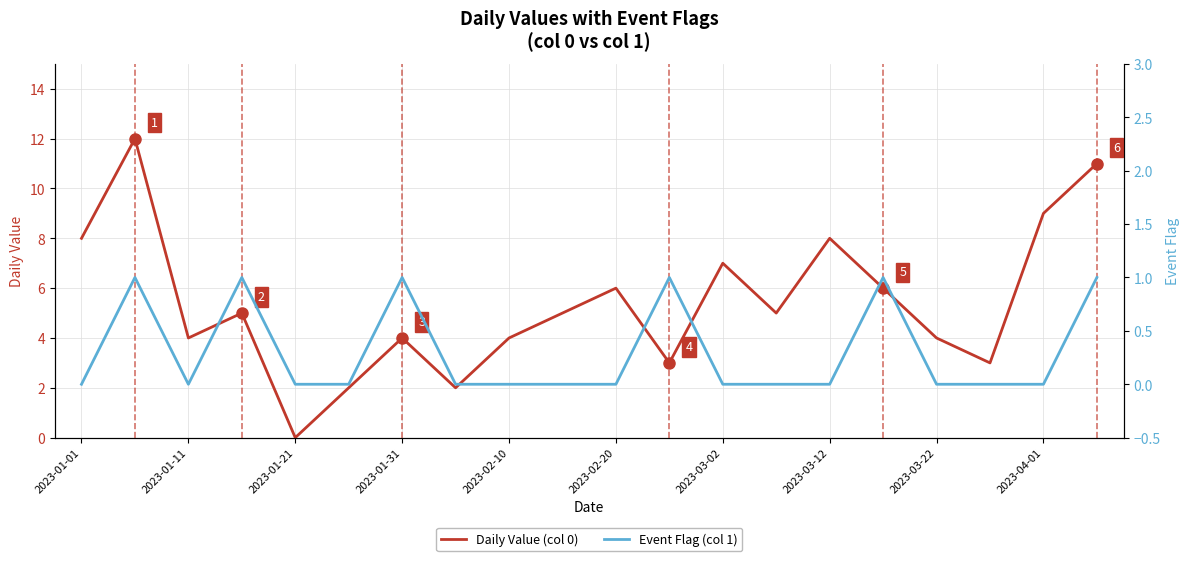

The Daily Value (col 0) series shows 9 at 2023-01-31. True or false?

False